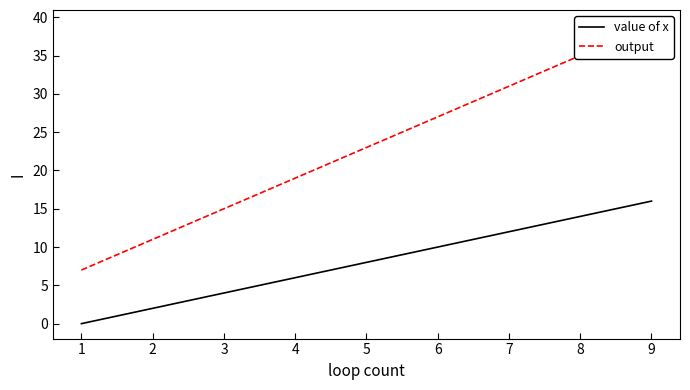

True or false: value of x has more than 2 interior local peaks.

False